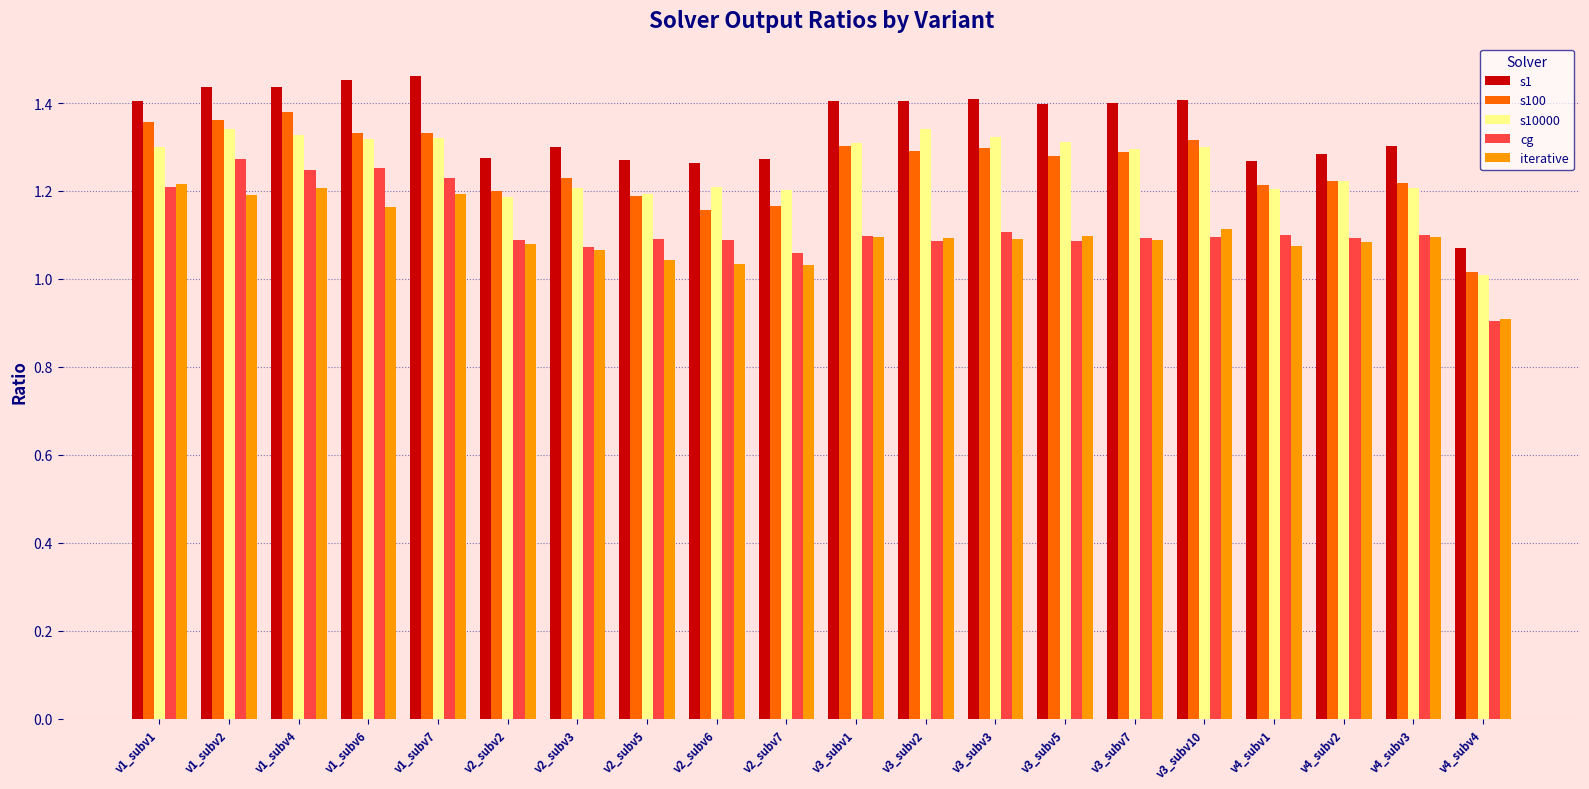

What are all the series names shown in the legend?

s1, s100, s10000, cg, iterative